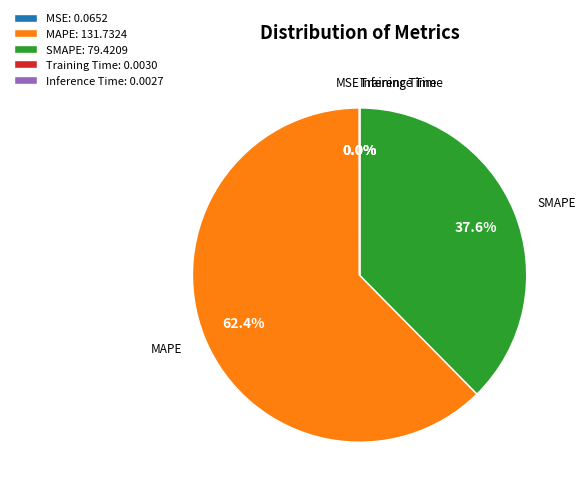

What is the largest slice in the pie chart?

MAPE